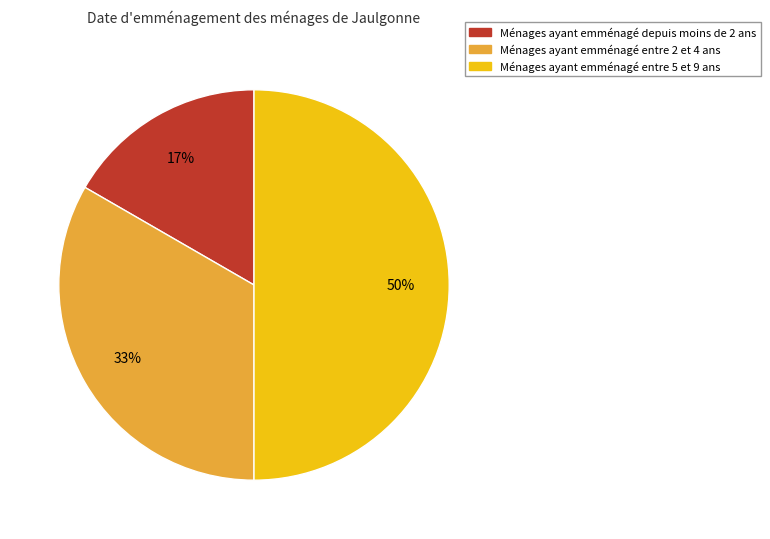

To the nearest percent, what is the average slice percentage?

33%